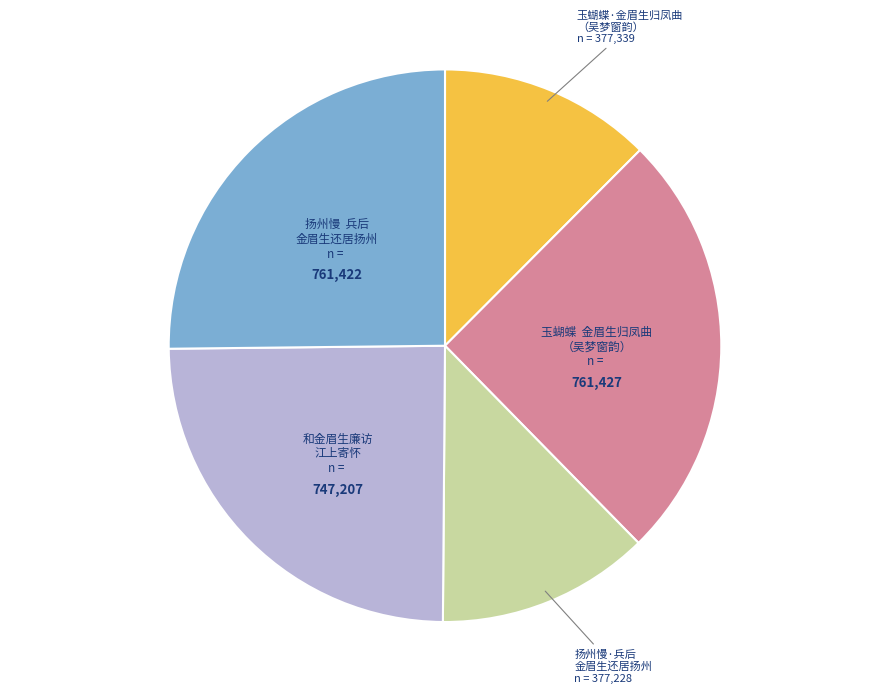

How many slices are in this pie chart?

5